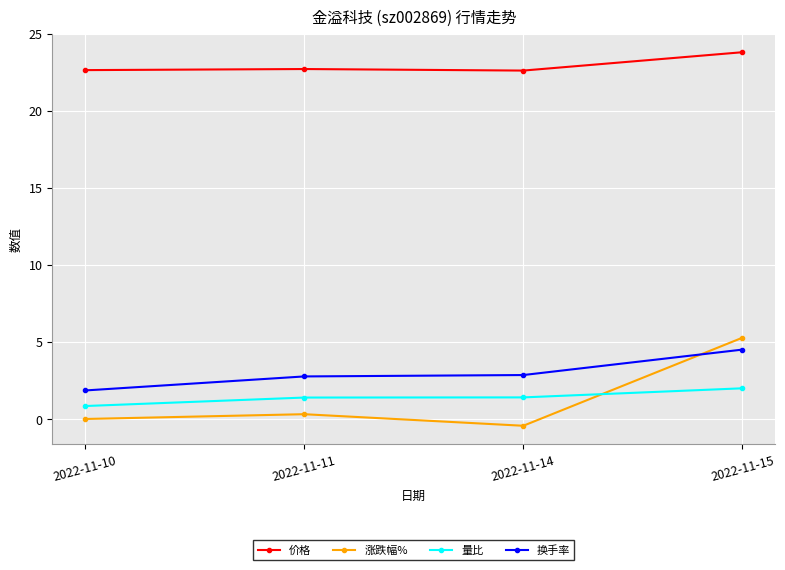

The 价格 series shows 22.7 at 2022-11-11. True or false?

True